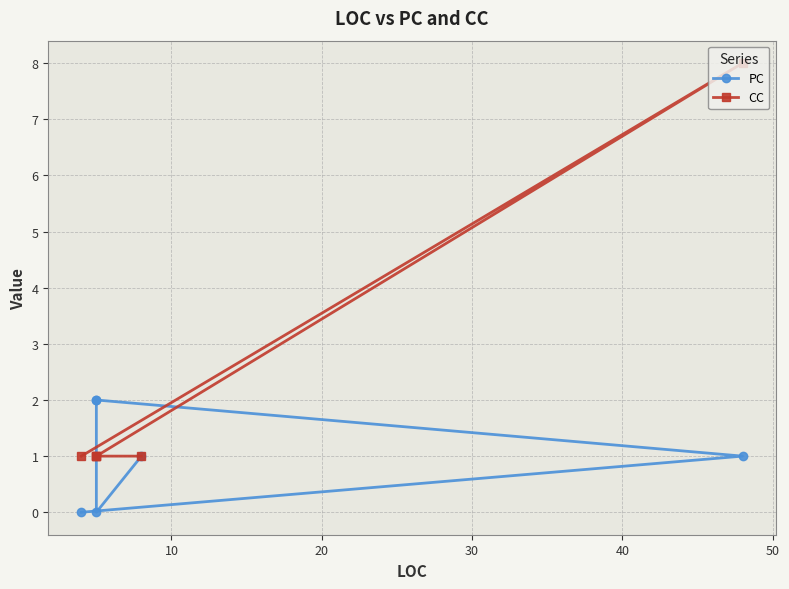

How many positive values does the PC series have?

4